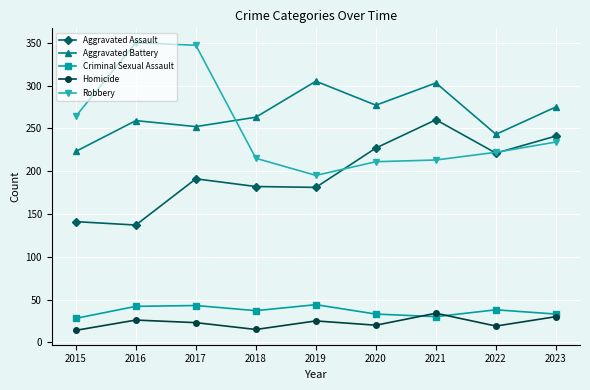

What is the value of the Homicide point at the 4th from the left?

15